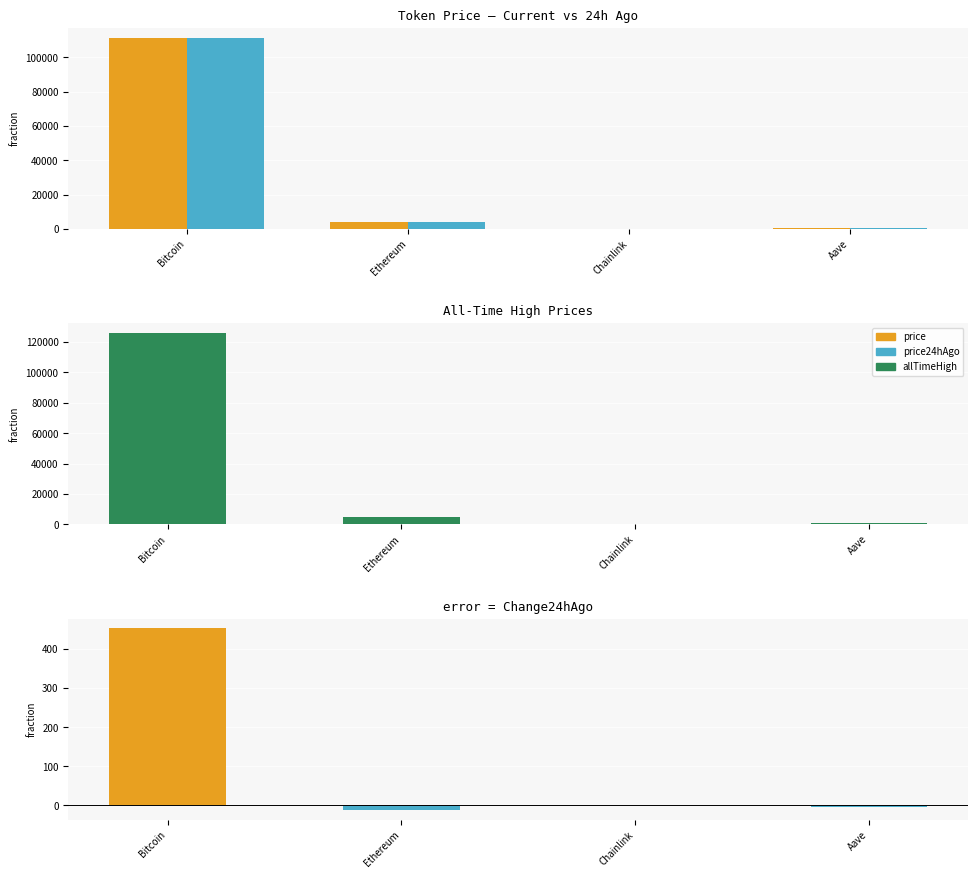

How many groups of bars are there?

4